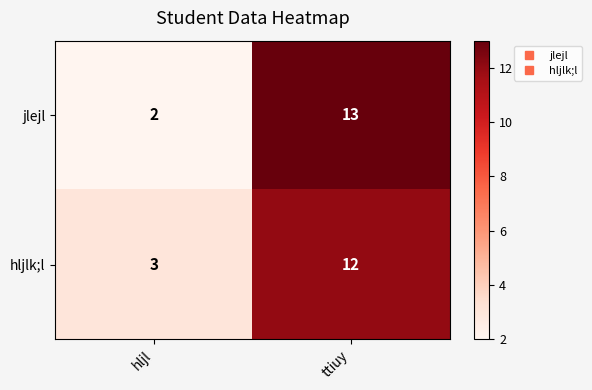

True or false: jlejl has a value of 13 at ttiuy.

True